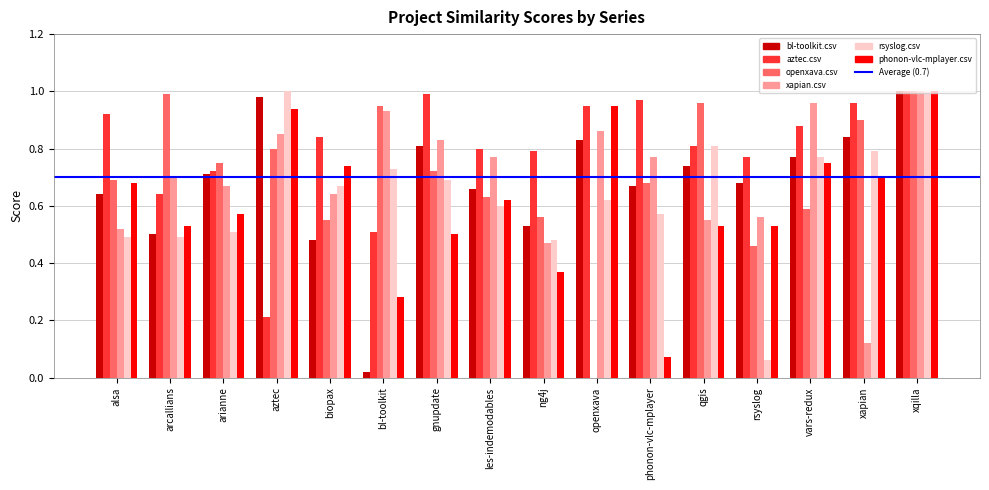

The xapian.csv series shows 0.7 at arcallians. True or false?

True